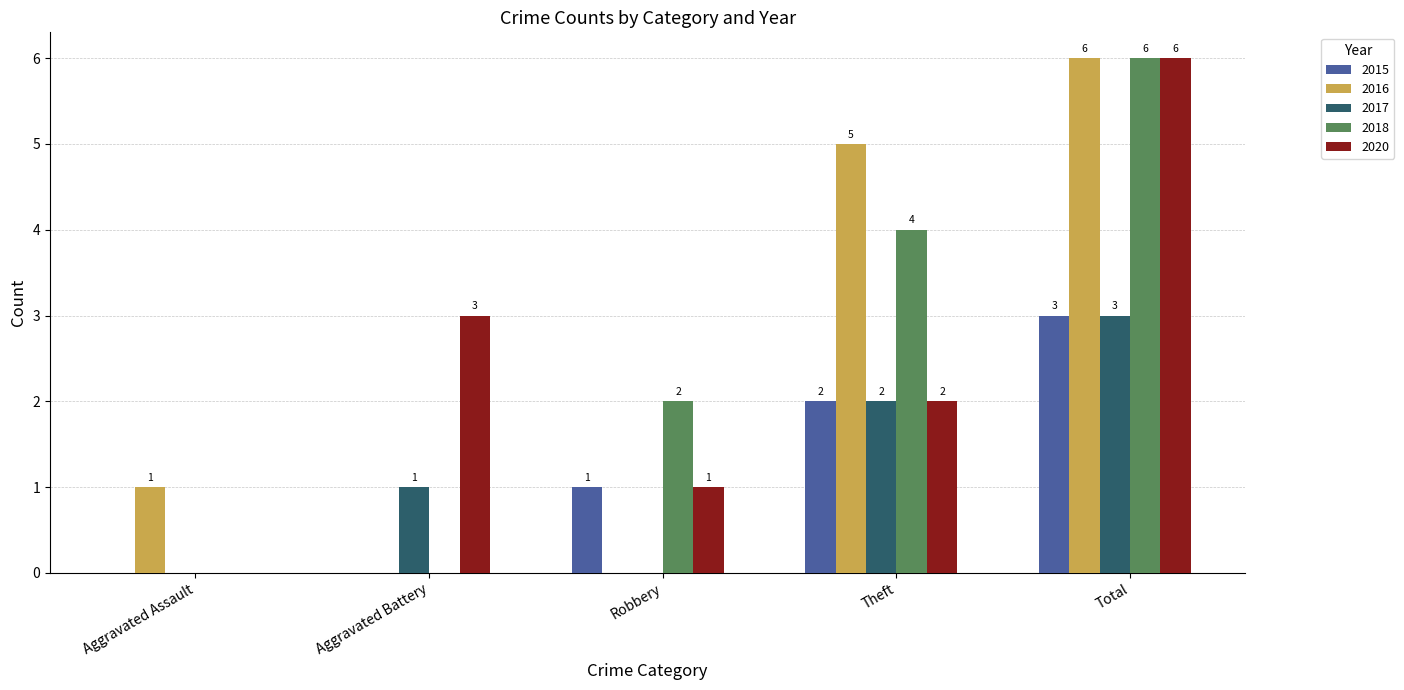

What is the sum of all 2017 values?

6